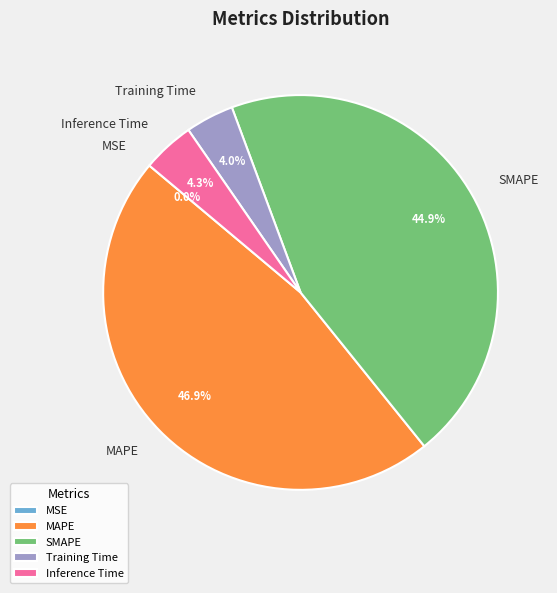

To the nearest percent, what is the combined percentage of Training Time and Inference Time?

8%